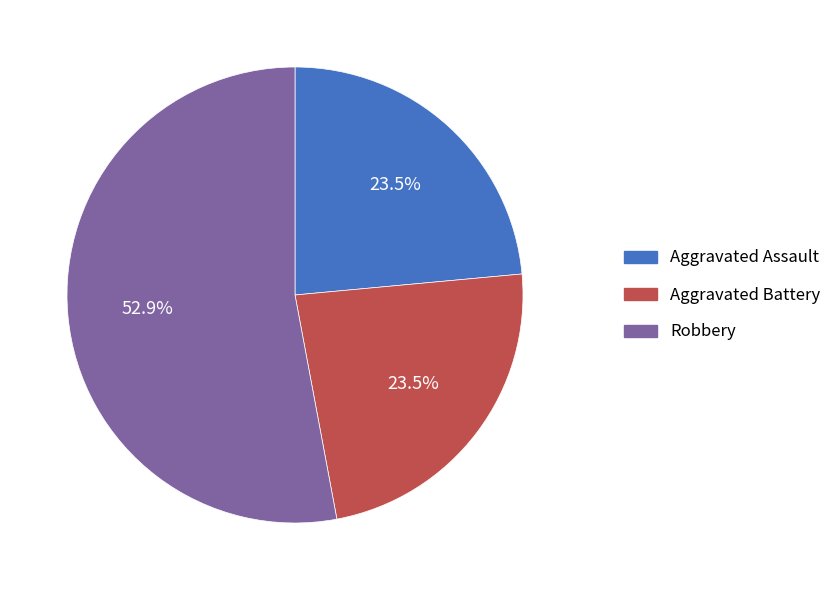

Is there any slice that represents more than half of the pie?

Yes